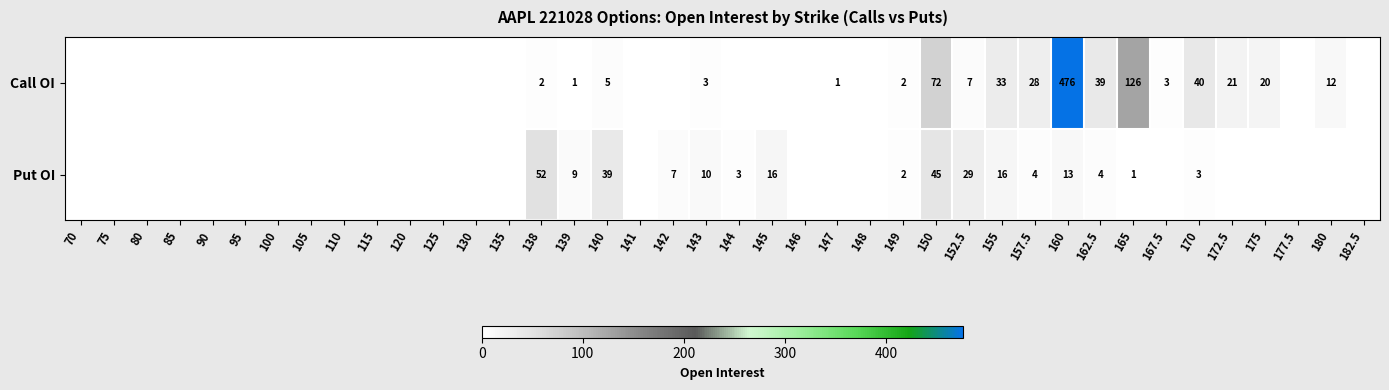

What is the sum of the Put OI values at 145 and 139?

25